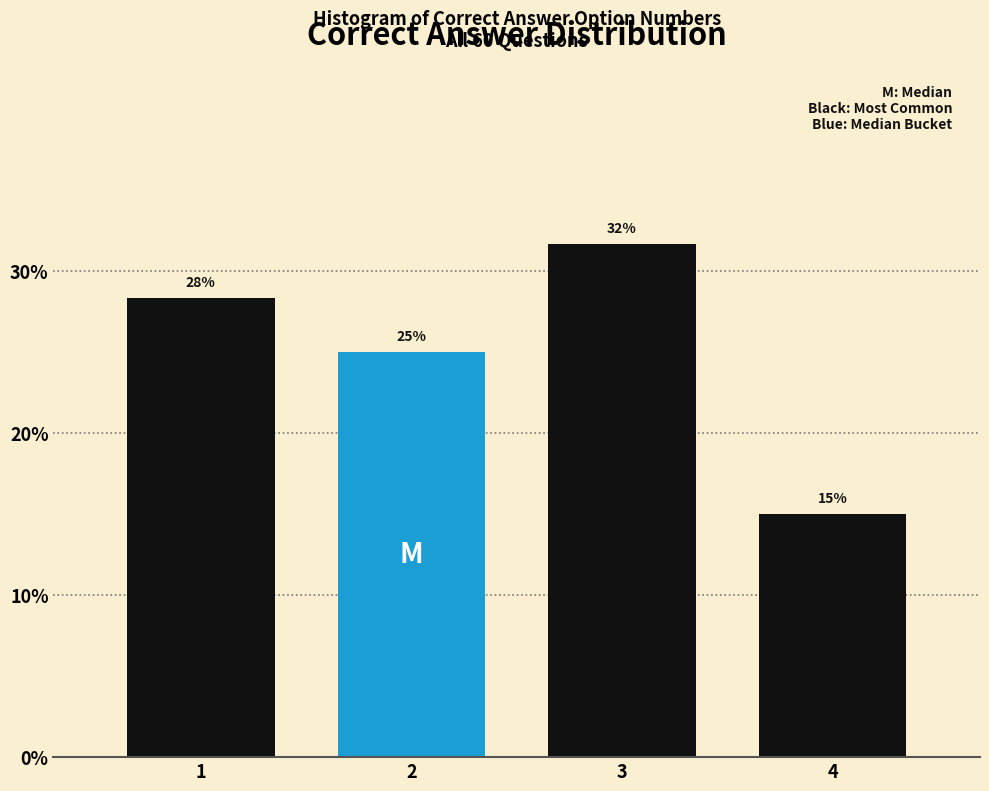

Is it true that the value at 3 is 31.7?

True